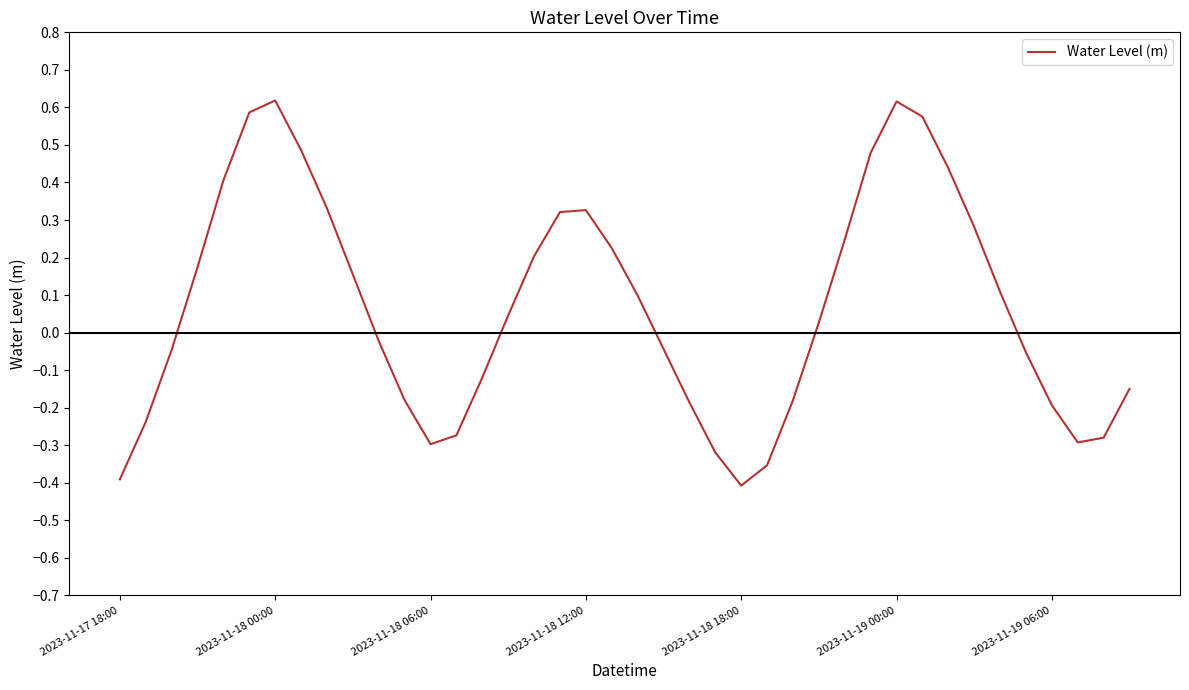

What is the greatest value displayed?

0.6